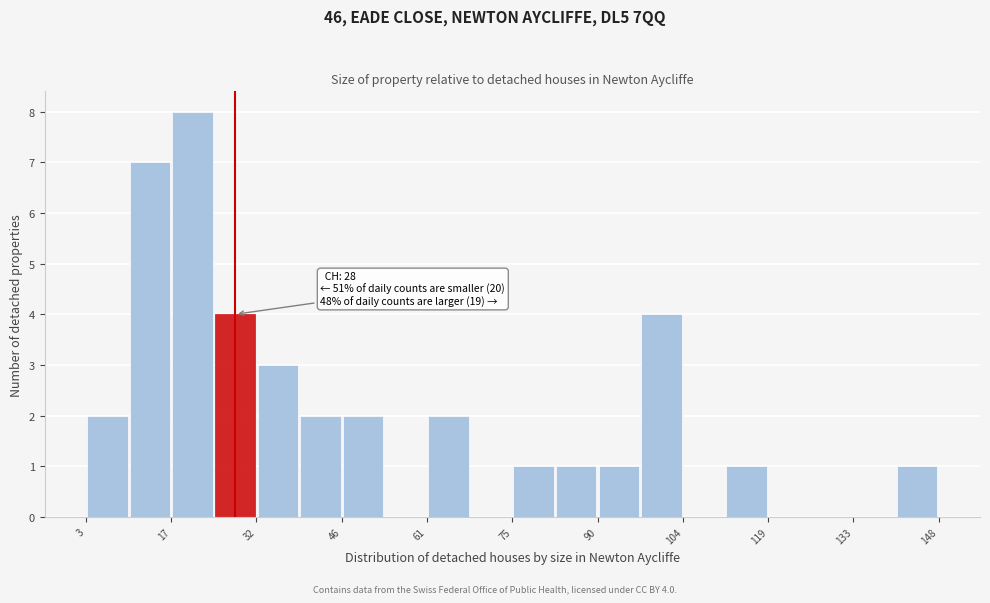

Read against the x-axis, roughly where is the centre of the tallest bar?

22